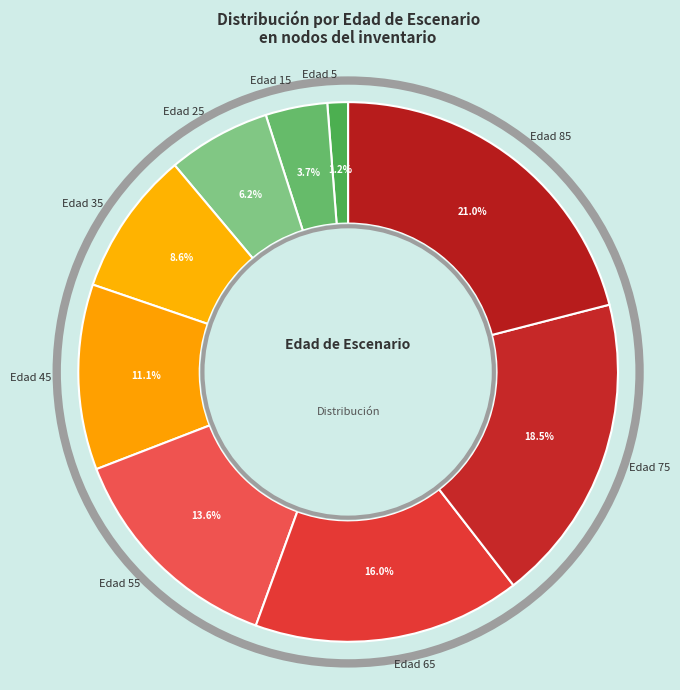

To the nearest percent, what percentage of the pie is Edad 65?

16%